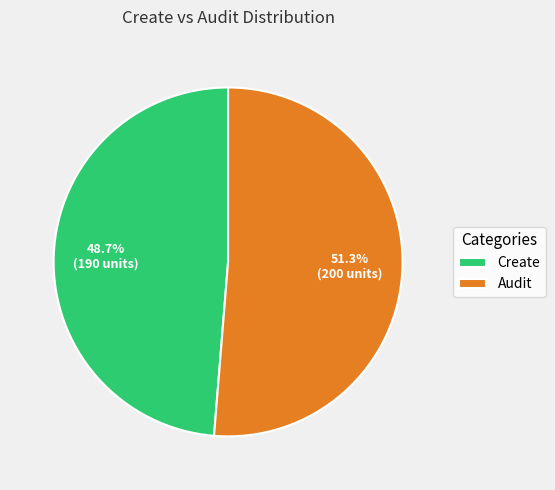

Does any single category account for the majority?

Yes